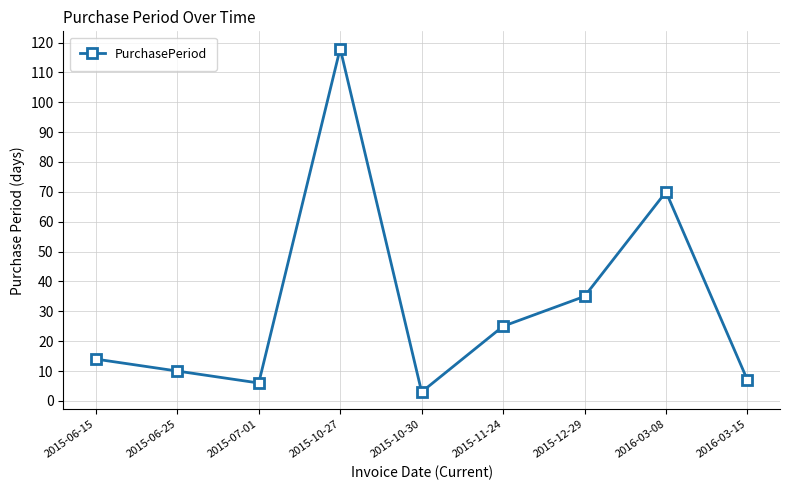

Which category has the lowest value across all series?

2015-10-30